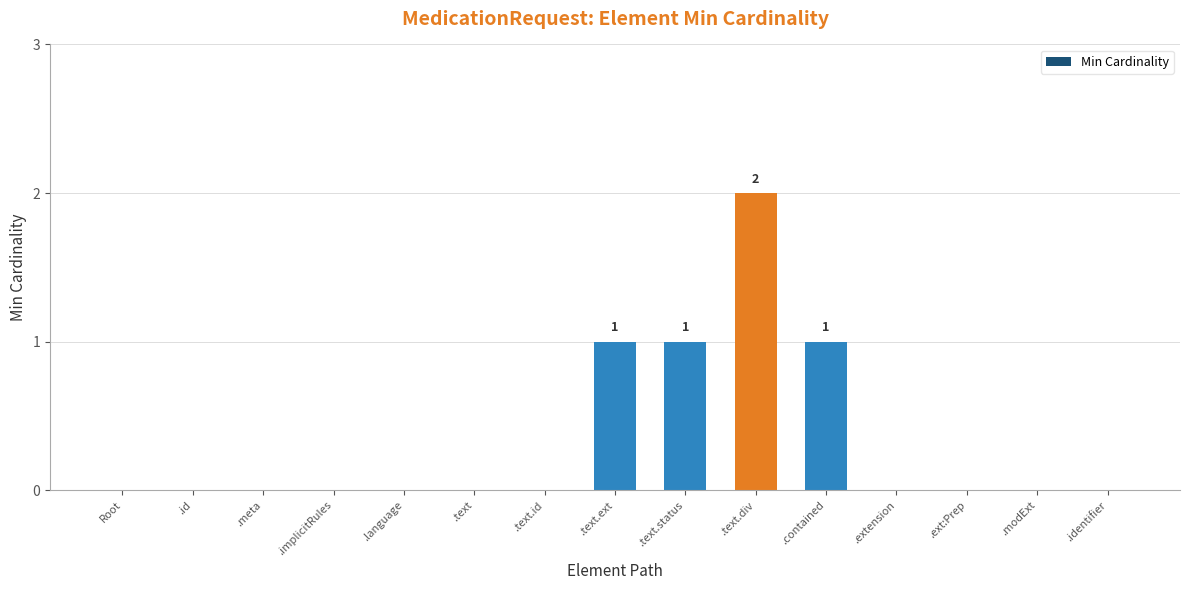

The value at .contained is 1. True or false?

True